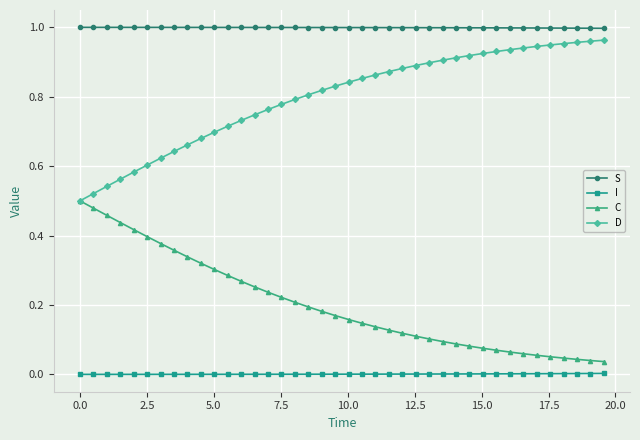

True or false: D and S cross at least once.

False